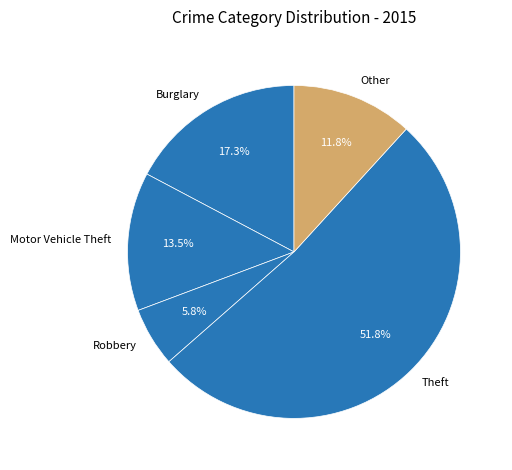

What is the ratio of the value at Robbery to the value at Burglary?

0.3